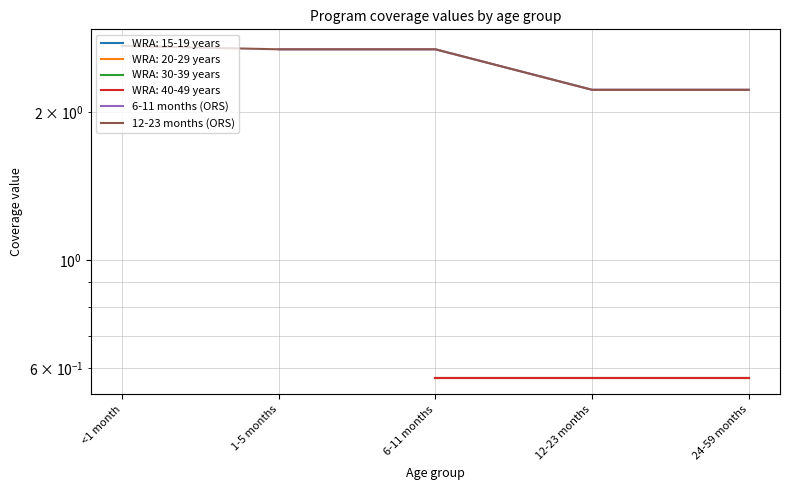

What is the difference between the second highest and second lowest values in the 6-11 months (ORS) series?

0.5